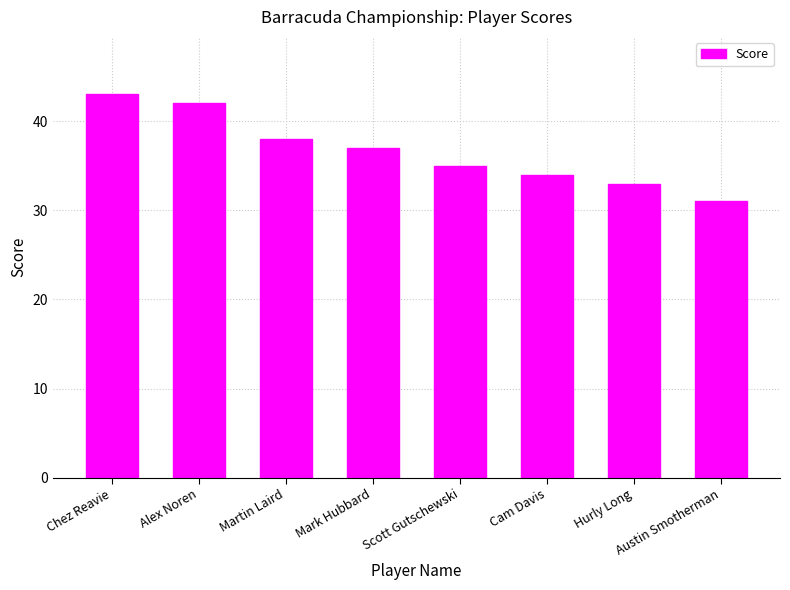

What is the minimum value shown in the chart?

31